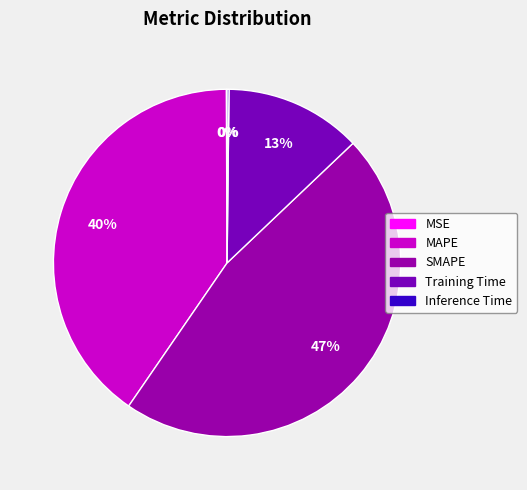

Rank the categories by value from lowest to highest.

MSE, Inference Time, Training Time, MAPE, SMAPE